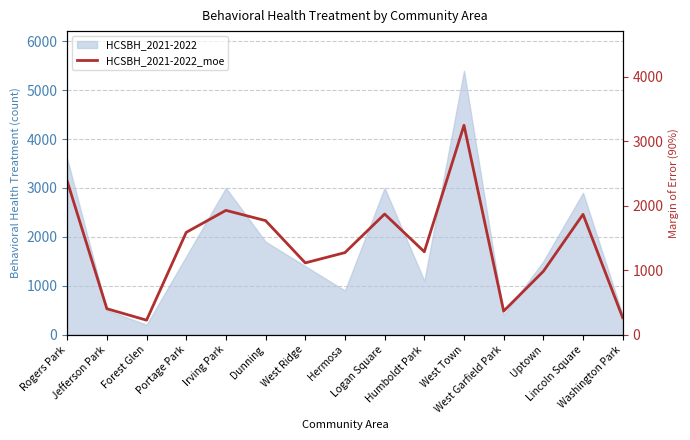

Is it true that the value at Portage Park is 439.5?

False